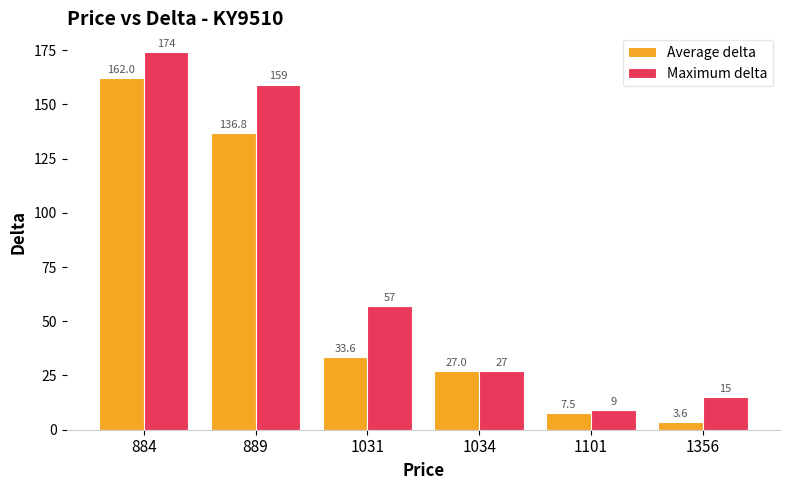

Reading left to right, transcribe all the data shown in this chart.

Average delta: 162.0	136.8	33.6	27.0	7.5	3.6
Maximum delta: 174.0	159.0	57.0	27.0	9.0	15.0